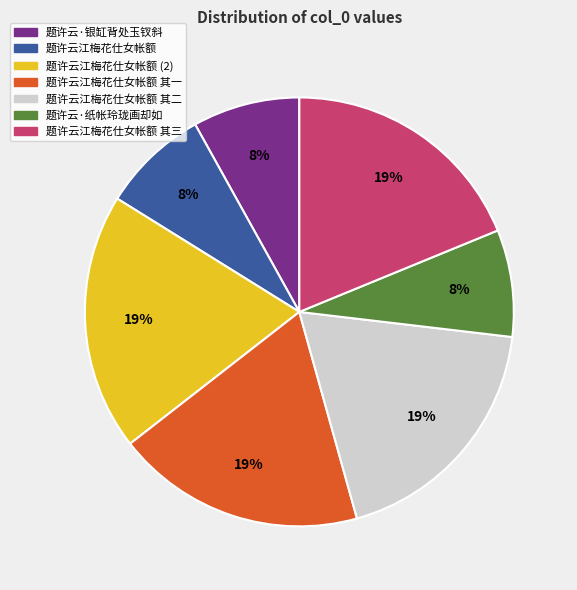

To the nearest percent, what is the average slice percentage?

14%